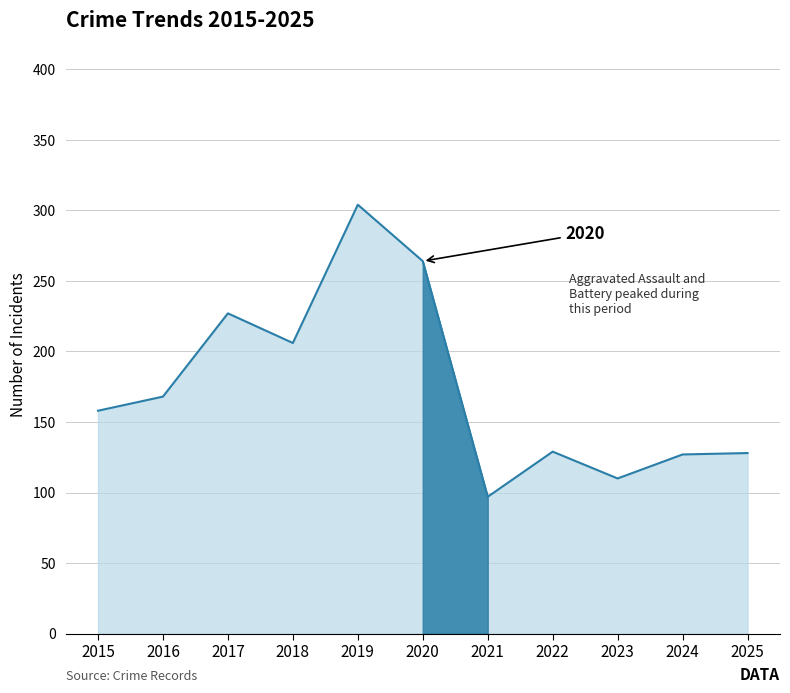

What is the difference between the maximum and minimum values?

207